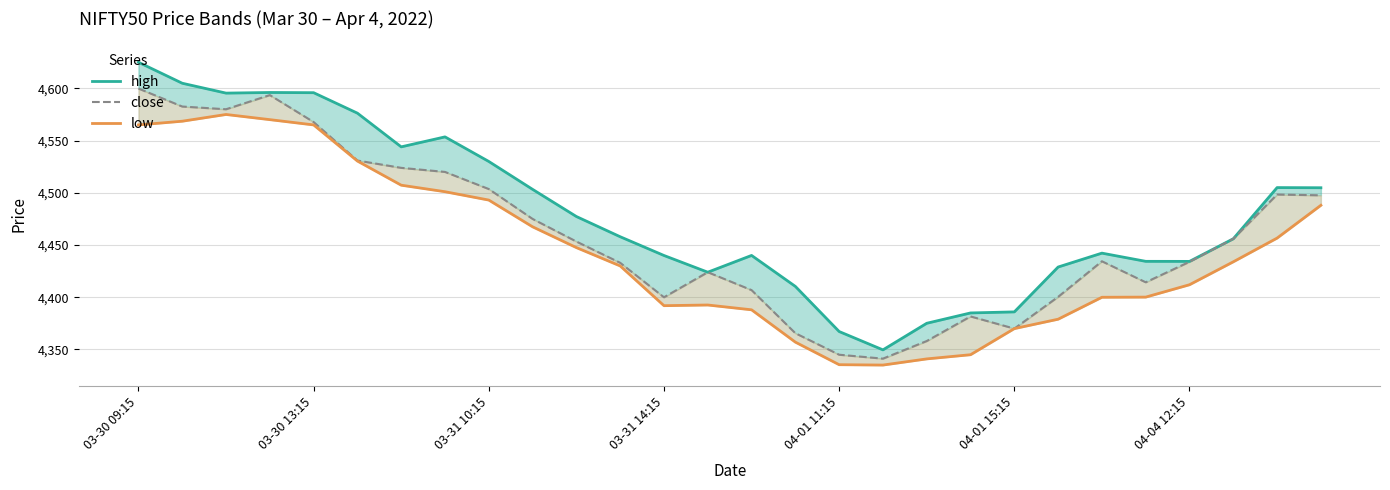

Read the low value at 04-01 15:15.

4370.0